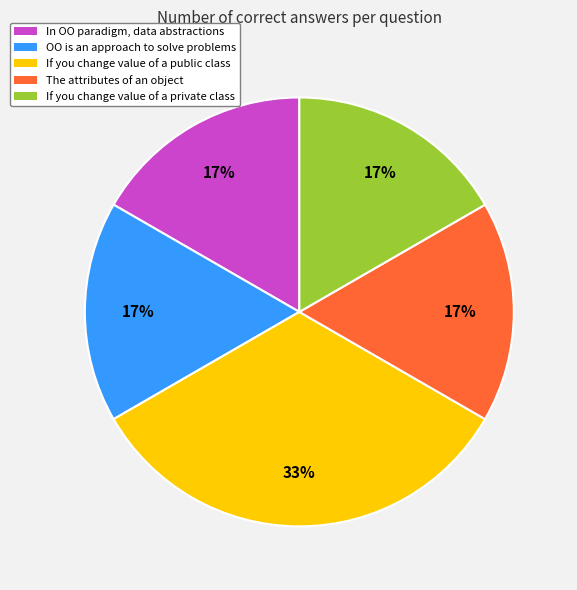

Is there any slice that represents more than half of the pie?

No